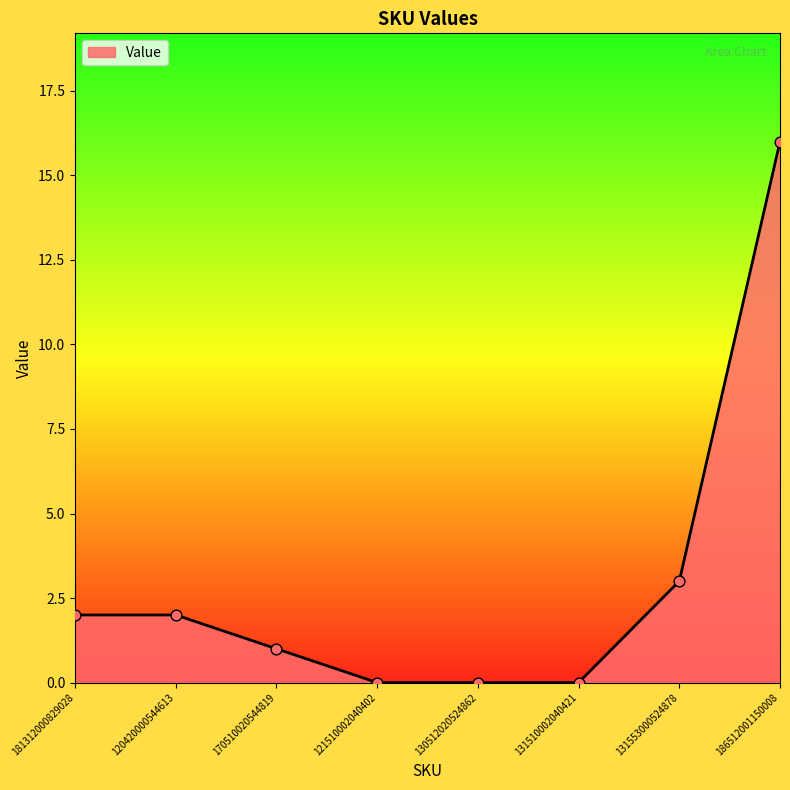

What is the change in value from 181312000829028 to 131553000524878?

+1